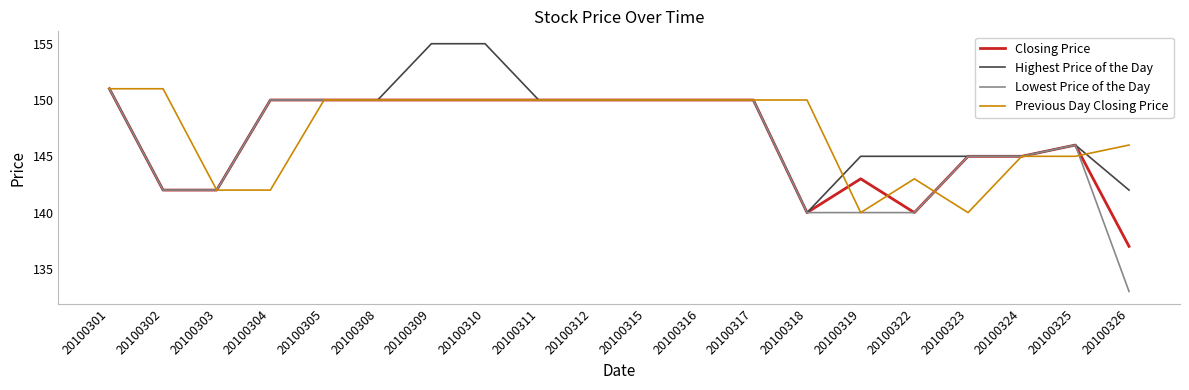

What is the average value of the Closing Price series?

147